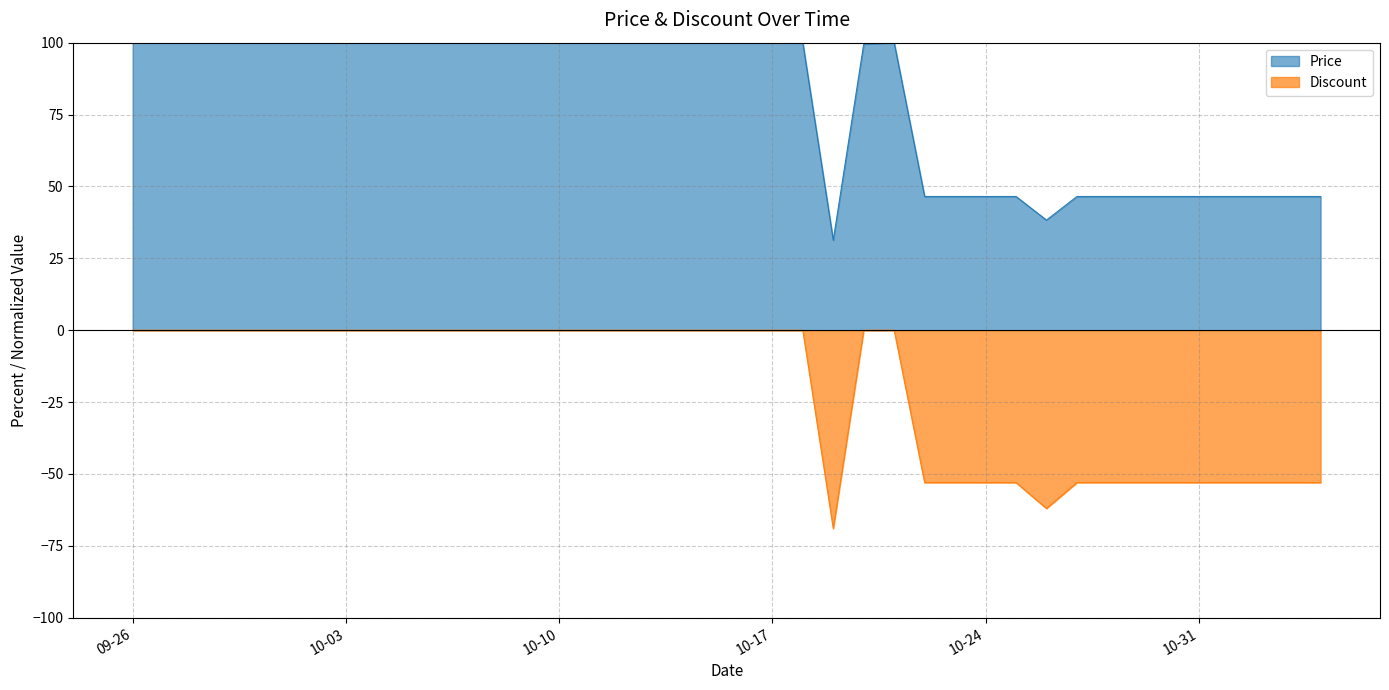

The Discount series shows -53.0 at 2023-11-02. True or false?

True